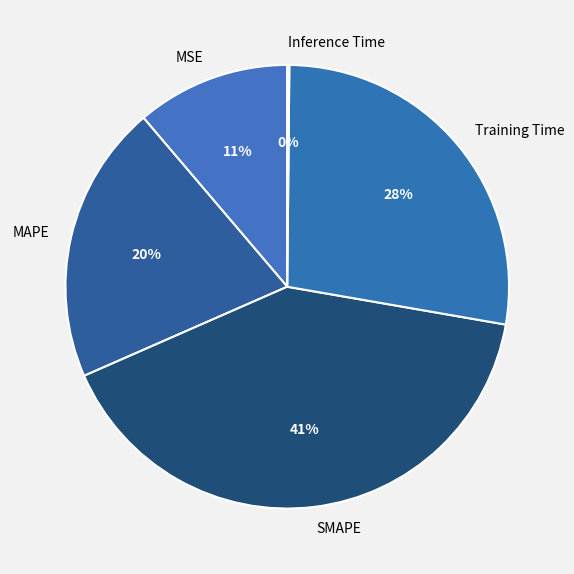

Is the sum of MSE and SMAPE greater than half?

Yes